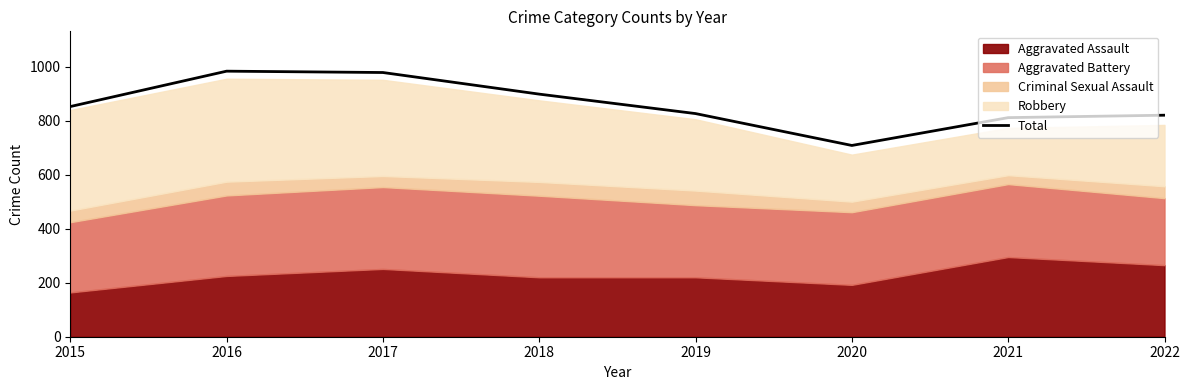

Rank the categories by value from highest to lowest.

2016, 2017, 2018, 2015, 2019, 2022, 2021, 2020